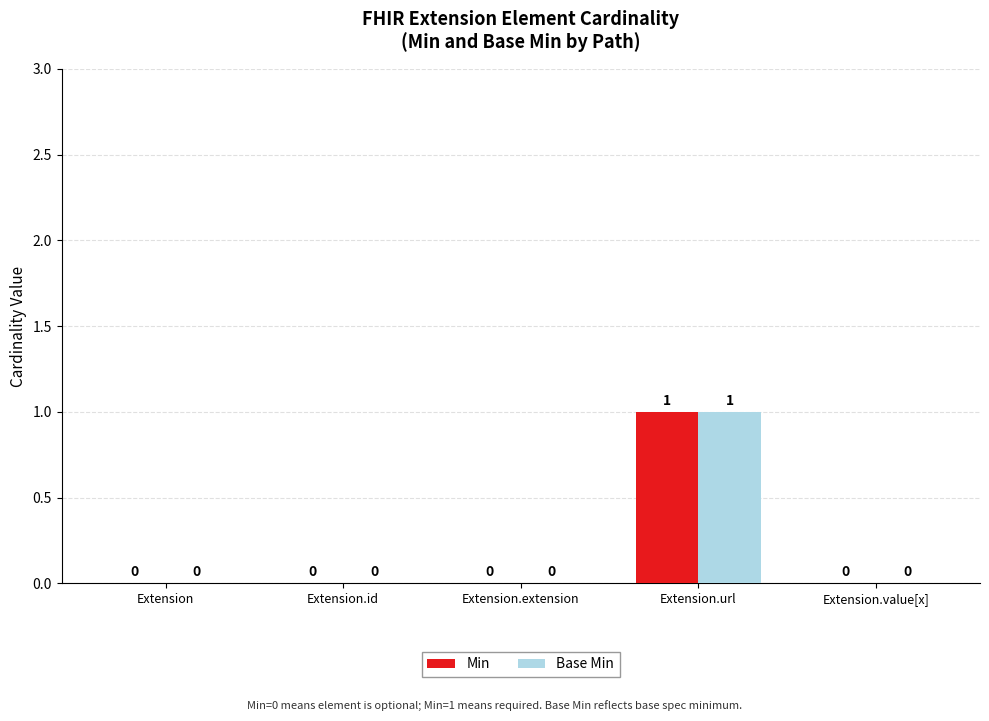

Are the bars horizontal?

No